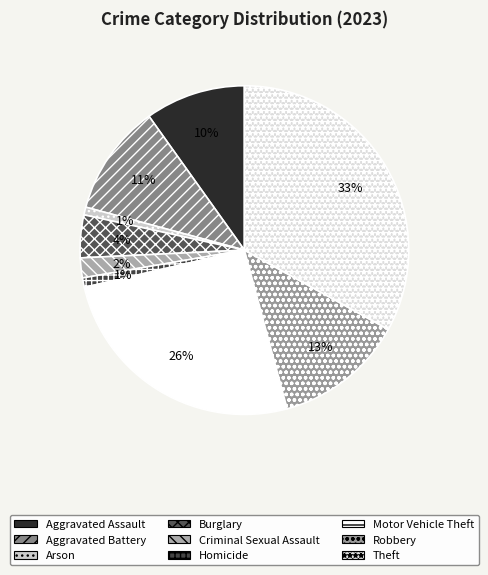

Do Aggravated Assault and Burglary together represent more than half of the pie?

No